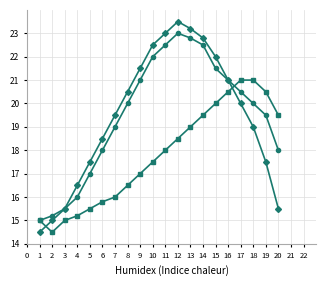

What is the total value across all series at 14?

64.8